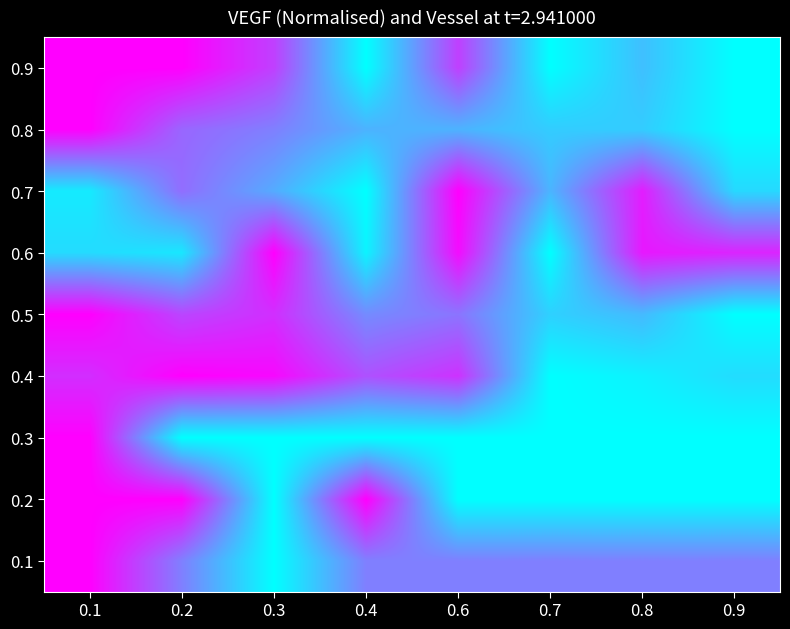

Which series has the largest total across all categories?

0.4